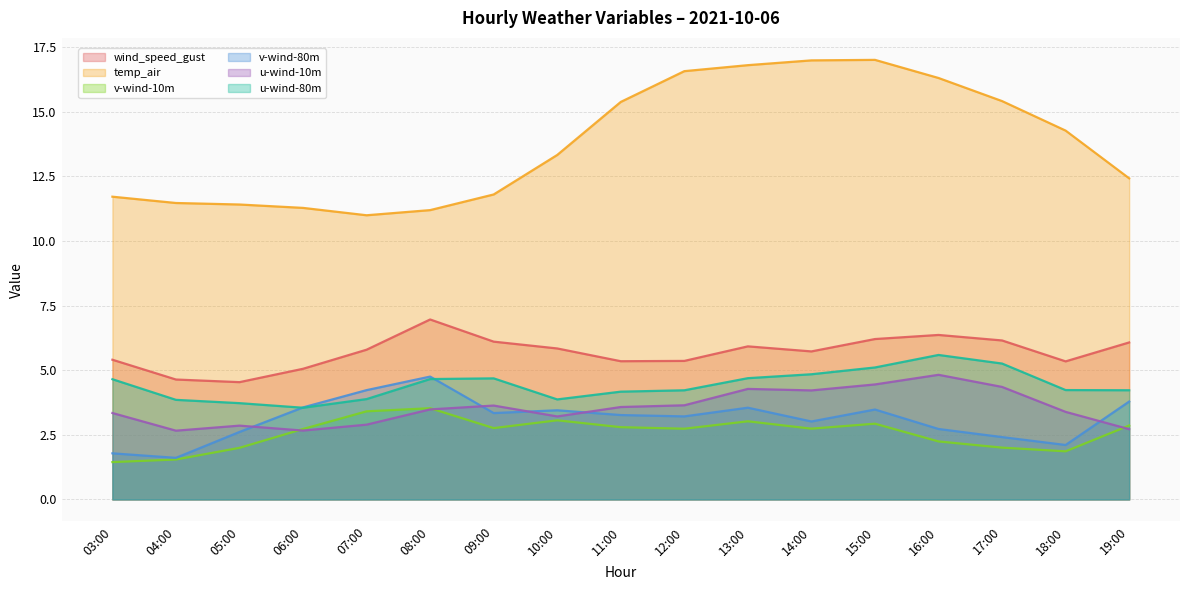

The value of wind_speed_gust at 17:00 is 6.1. True or false?

True